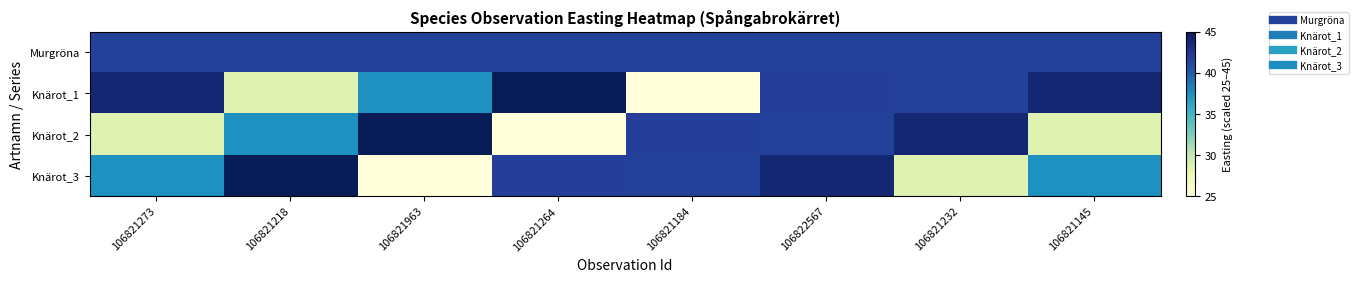

Which series has the widest spread of values?

Knärot_1